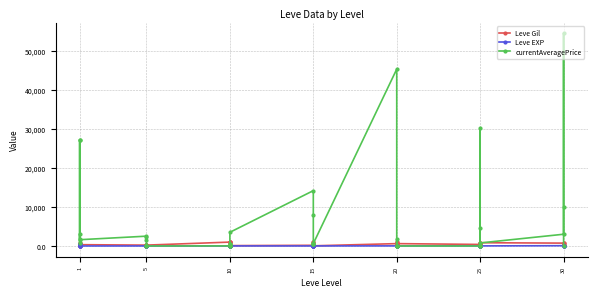

Which series changed the most between 10 and 30?

currentAveragePrice